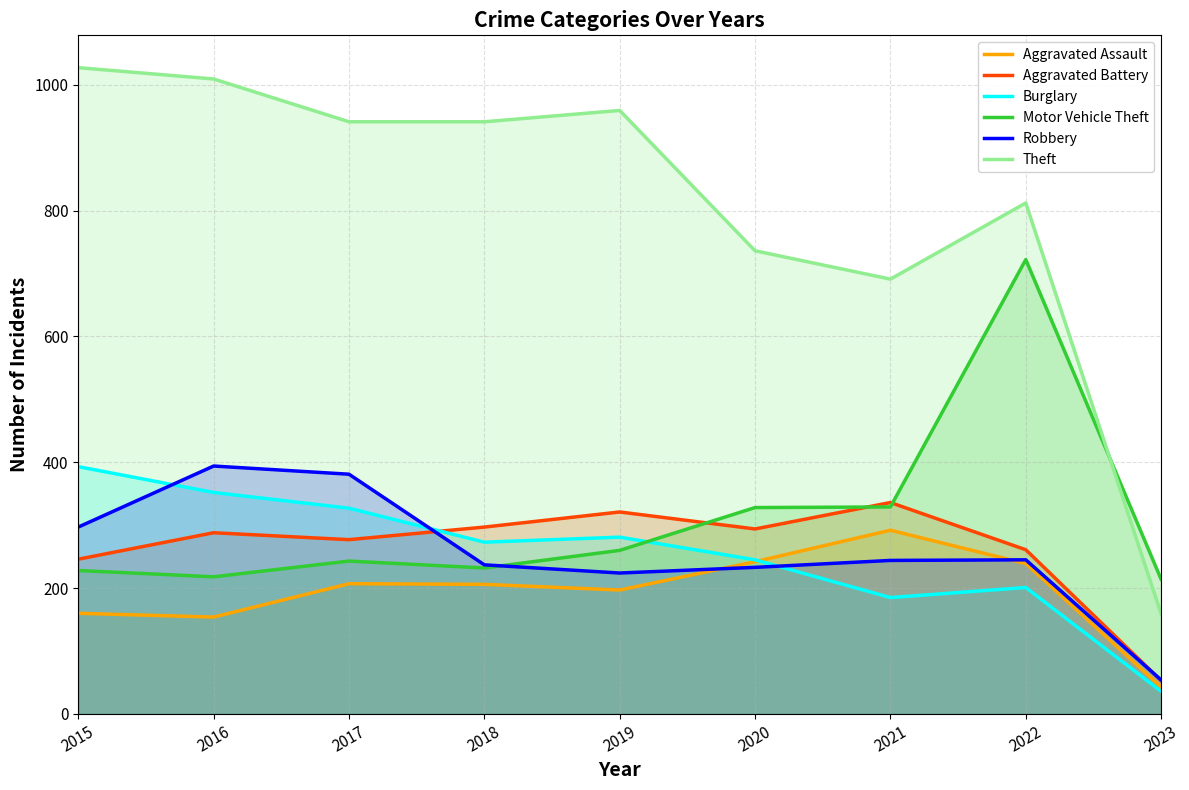

How many categories are shown in the chart?

9